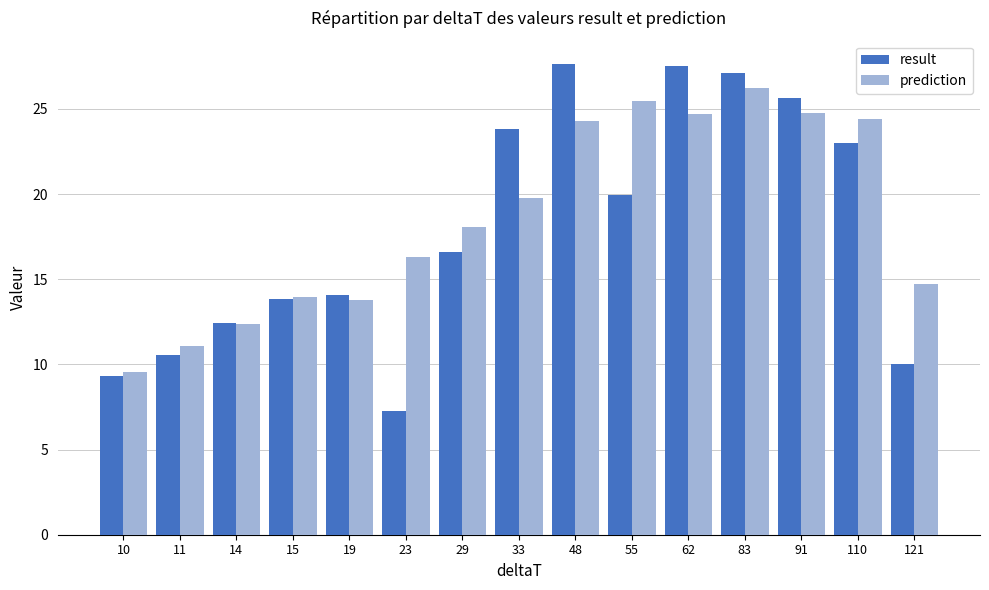

At 121, list the series in order from largest to smallest.

prediction, result